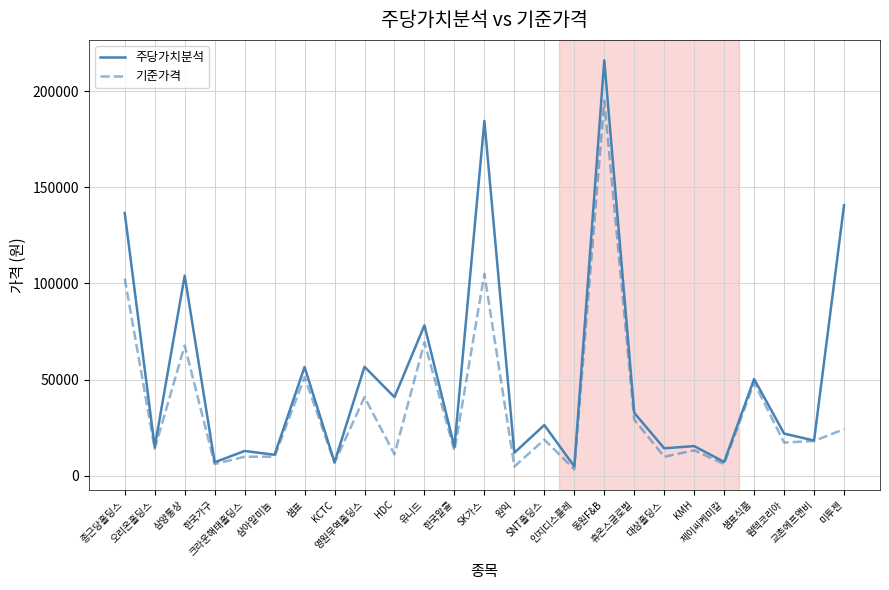

Rank the series by their maximum value, from lowest to highest.

기준가격, 주당가치분석